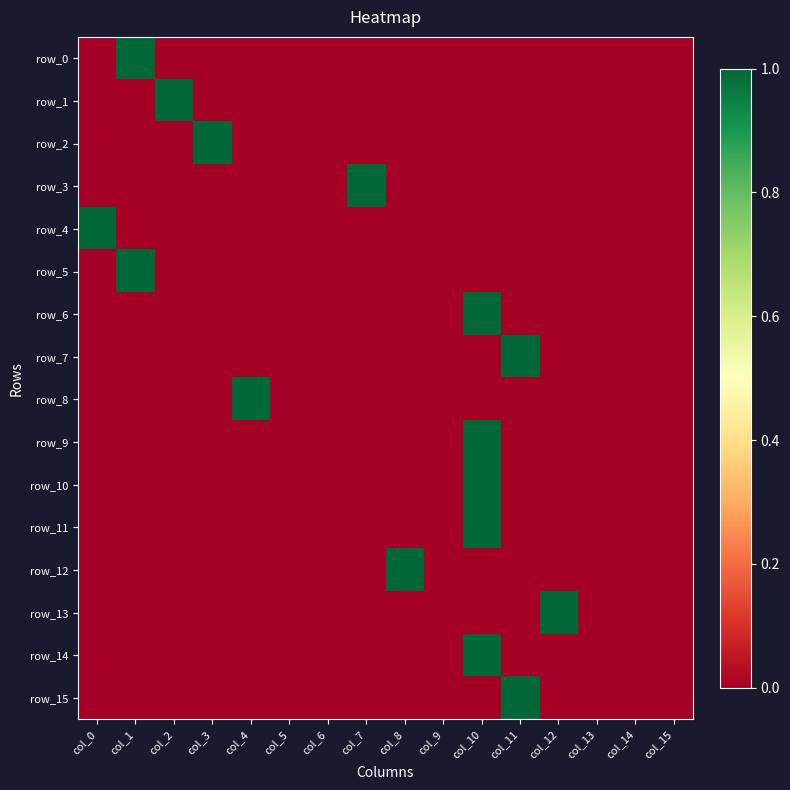

The row_11 series shows 1 at col_6. True or false?

False